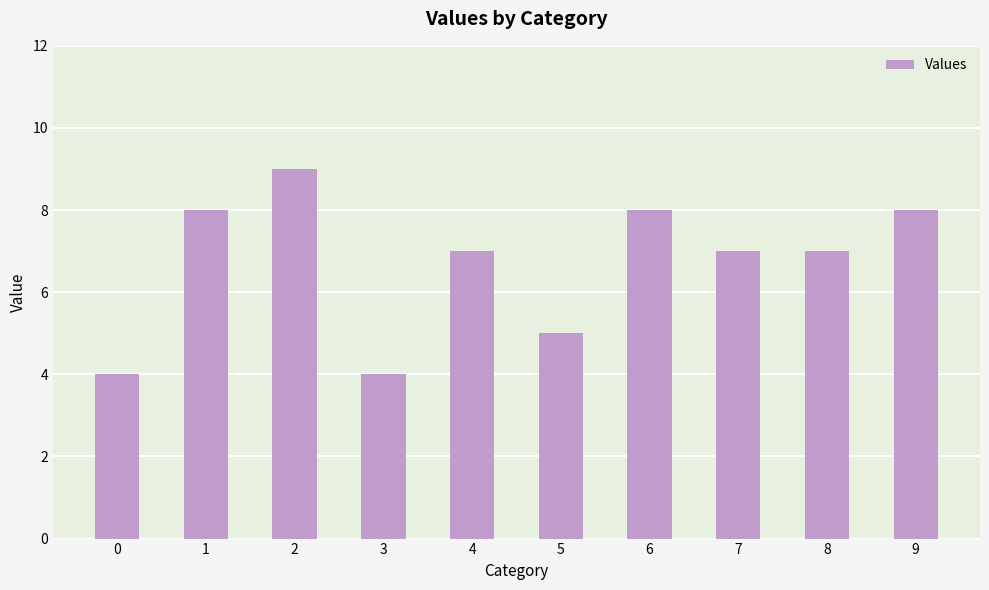

Are the bars grouped side by side (vs. stacked)?

No